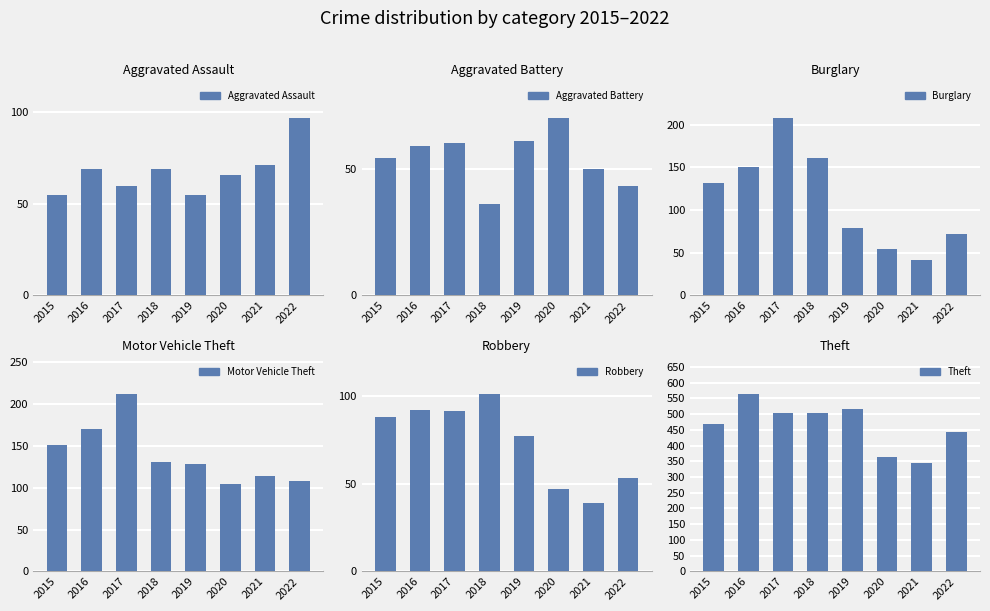

Reading right to left, transcribe all the data shown in this chart.

Aggravated Assault: 97	71	66	55	69	60	69	55
Aggravated Battery: 43	50	70	61	36	60	59	54
Burglary: 72	41	55	79	161	208	151	132
Motor Vehicle Theft: 108	114	104	128	131	212	170	151
Robbery: 53	39	47	77	101	91	92	88
Theft: 444	346	362	517	502	502	564	469